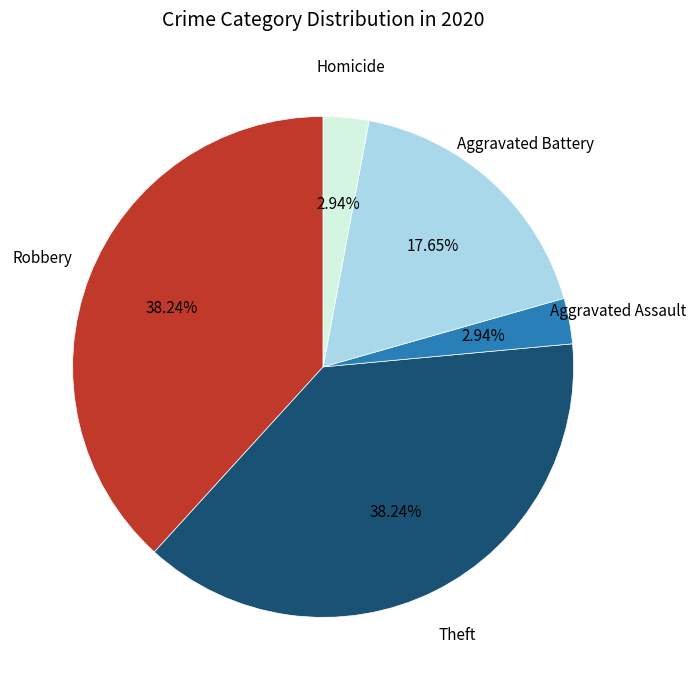

Is there a majority slice in this chart?

No